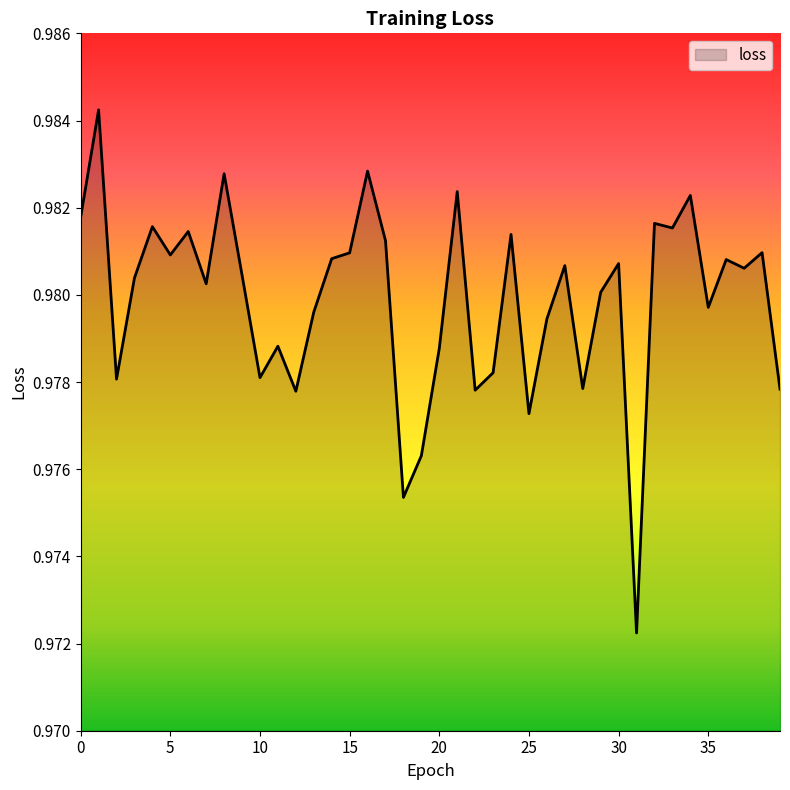

True or false: there are more than 1 points higher than both neighbors.

True